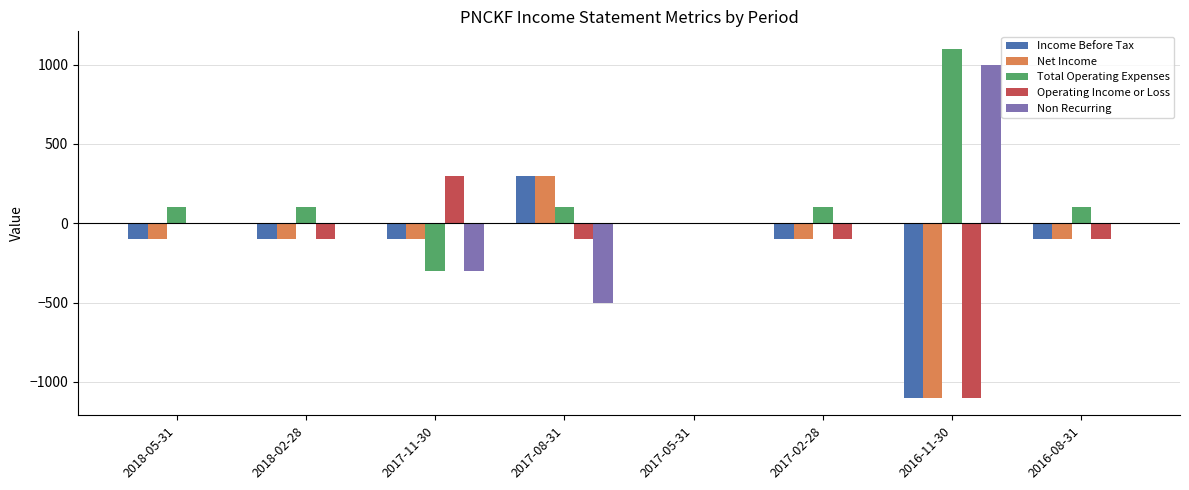

Which series has the largest total across all categories?

Total Operating Expenses